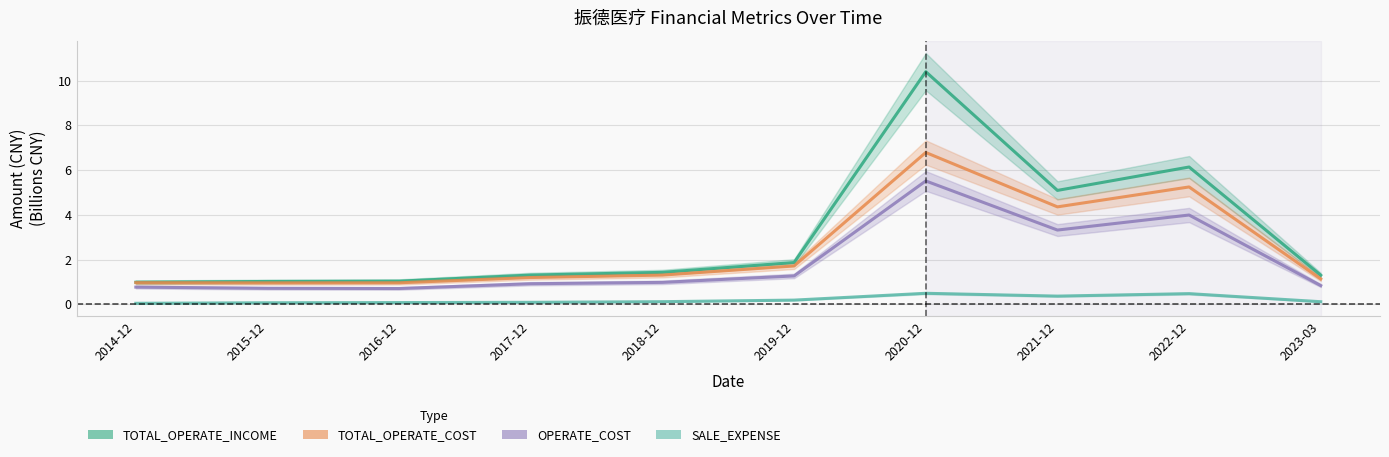

How many data points does each series have?

10